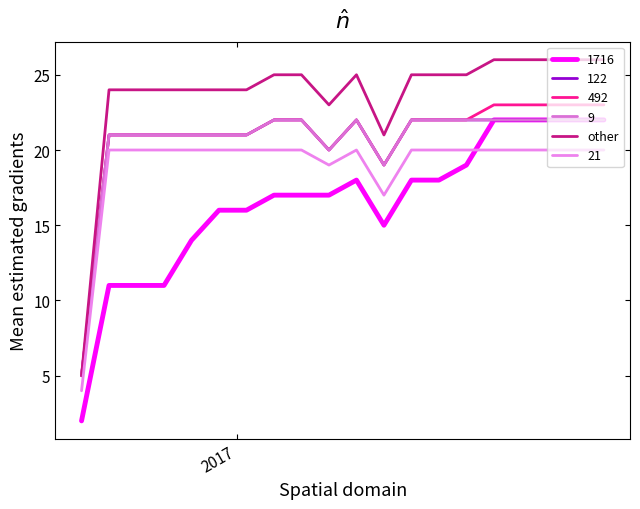

Does the chart display data point markers on the line(s)?

No